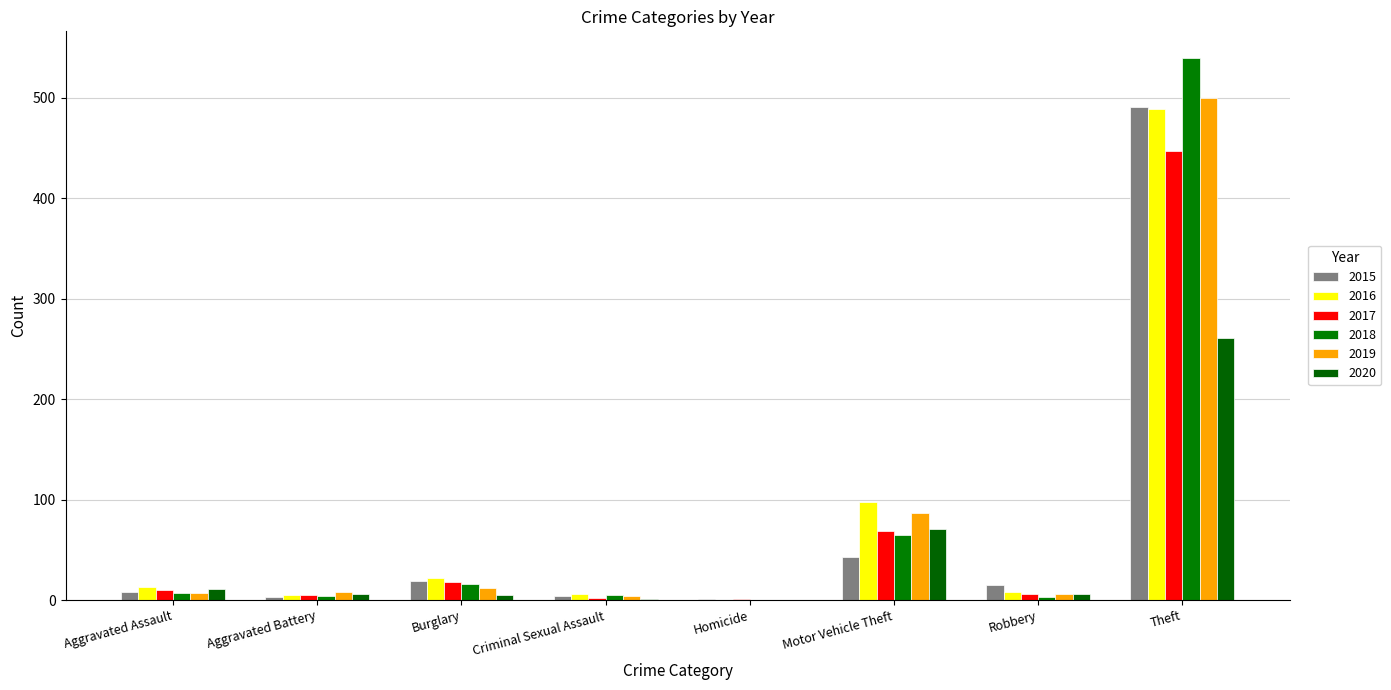

At which label does 2020 first exceed 6?

Aggravated Assault